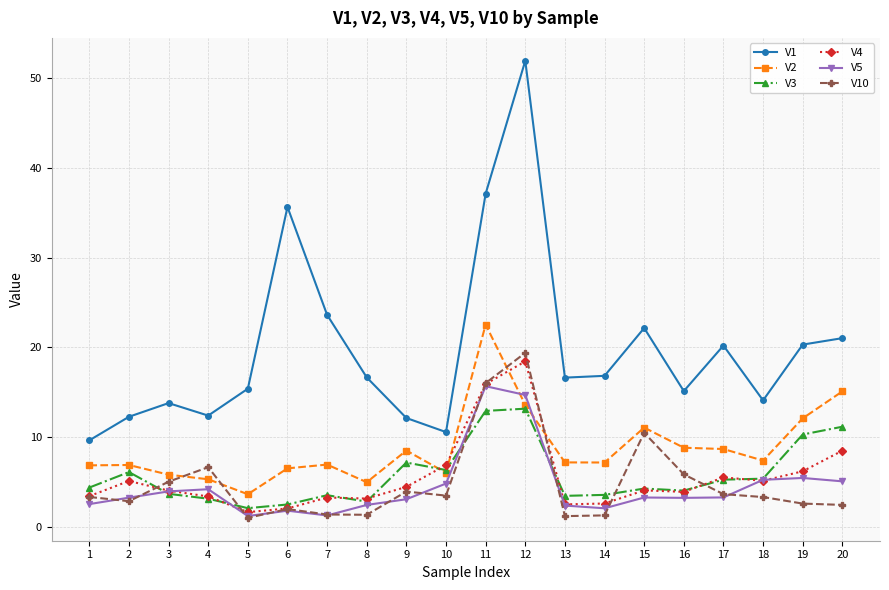

What is the approximate value of V2 at 12?

13.6